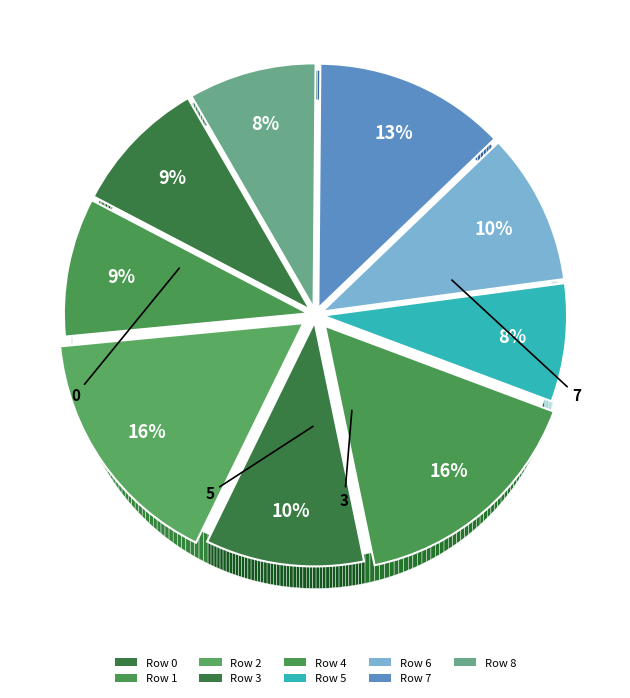

To the nearest percent, what percentage of the pie is 0?

9%